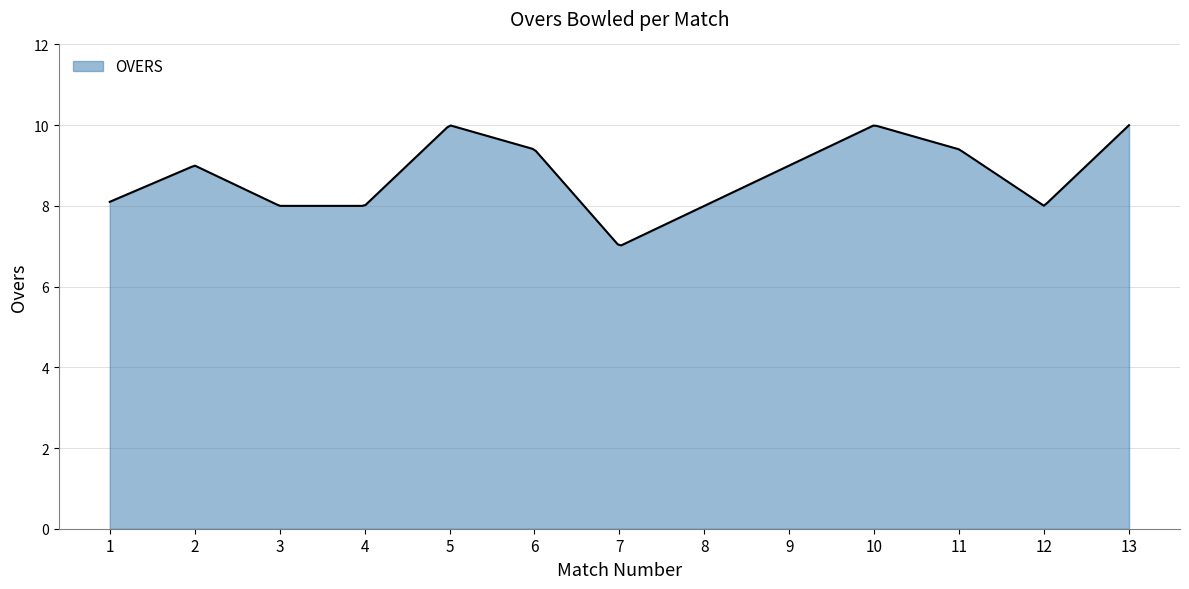

What is the minimum value shown in the chart?

7.0